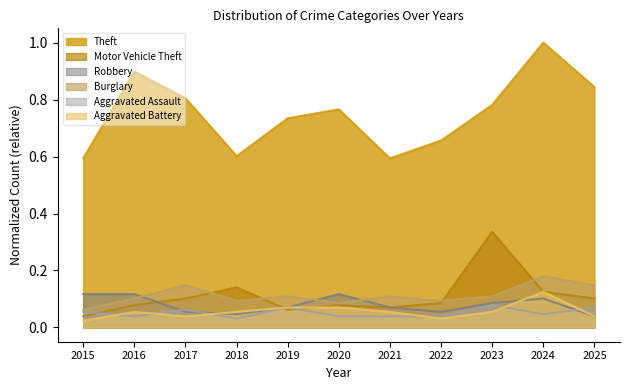

Which series ends up on top after the final intersection of Motor Vehicle Theft and Aggravated Battery?

Motor Vehicle Theft